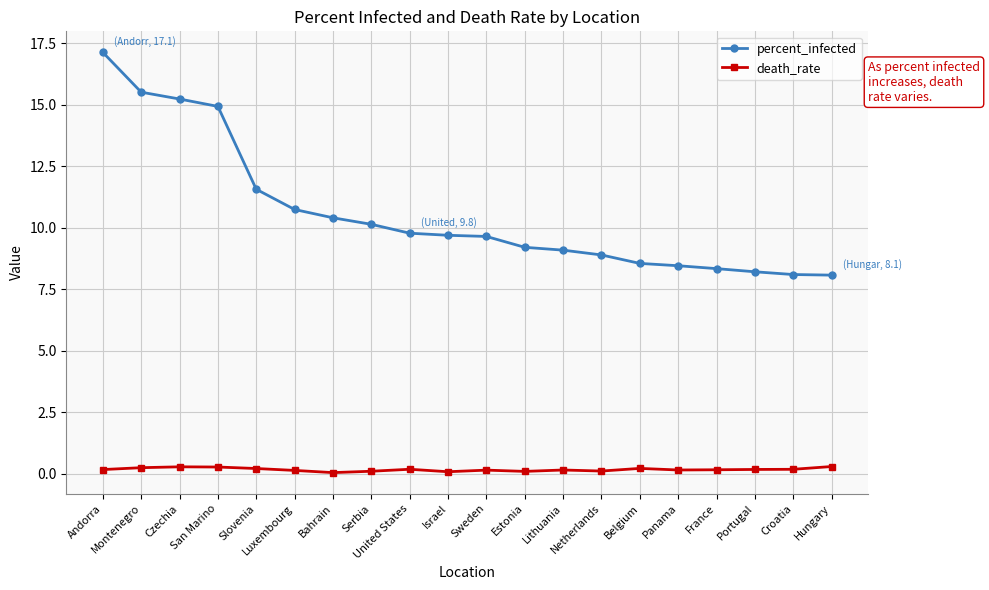

True or false: percent_infected and death_rate intersect in this chart.

False